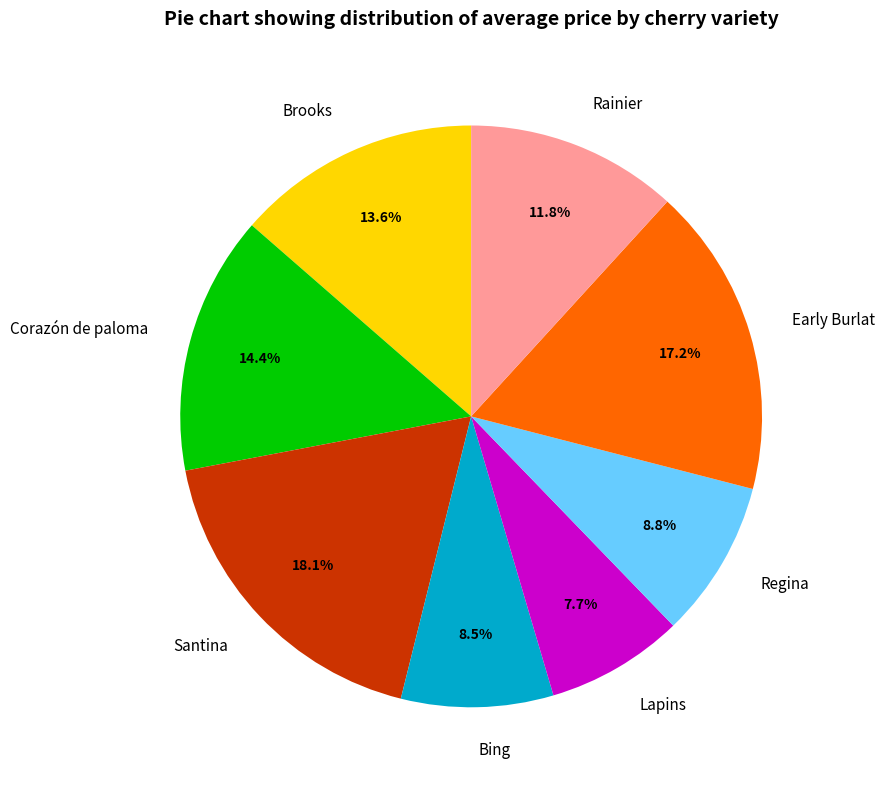

Does Early Burlat represent more than half of the total?

No